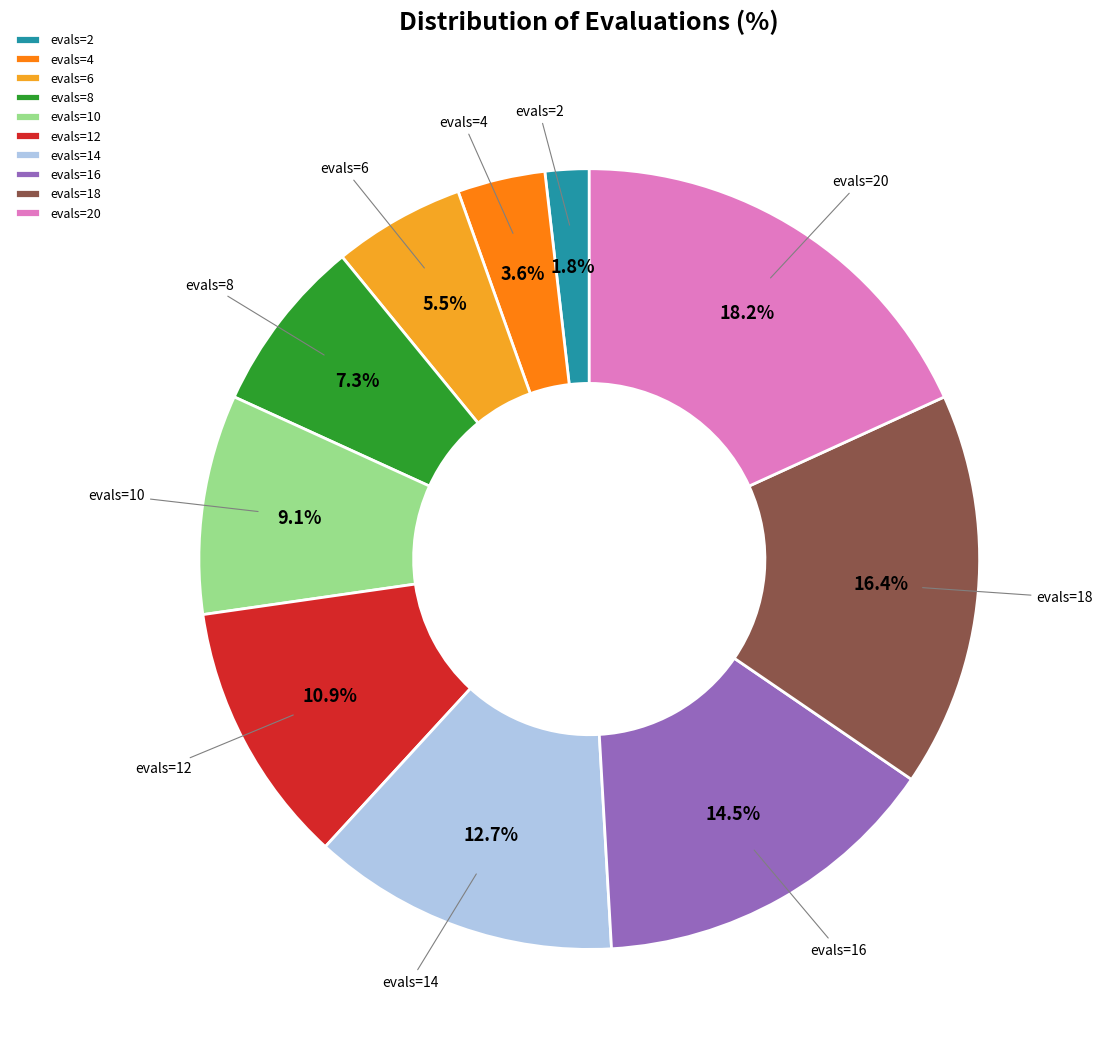

Which has a higher value, evals=16 or evals=20?

evals=20